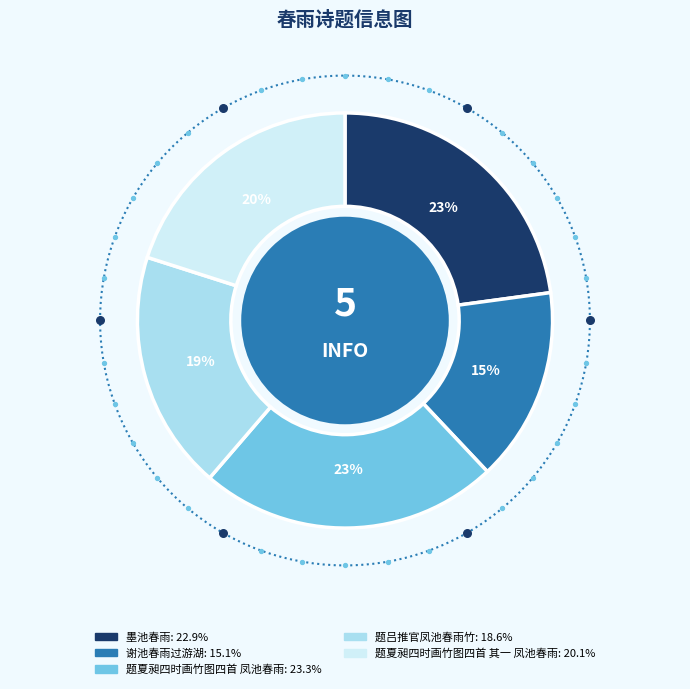

Rank the categories by value from highest to lowest.

题夏昶四时画竹图四首 凤池春雨, 墨池春雨, 题夏昶四时画竹图四首 其一 凤池春雨, 题吕推官凤池春雨竹, 谢池春雨过游湖